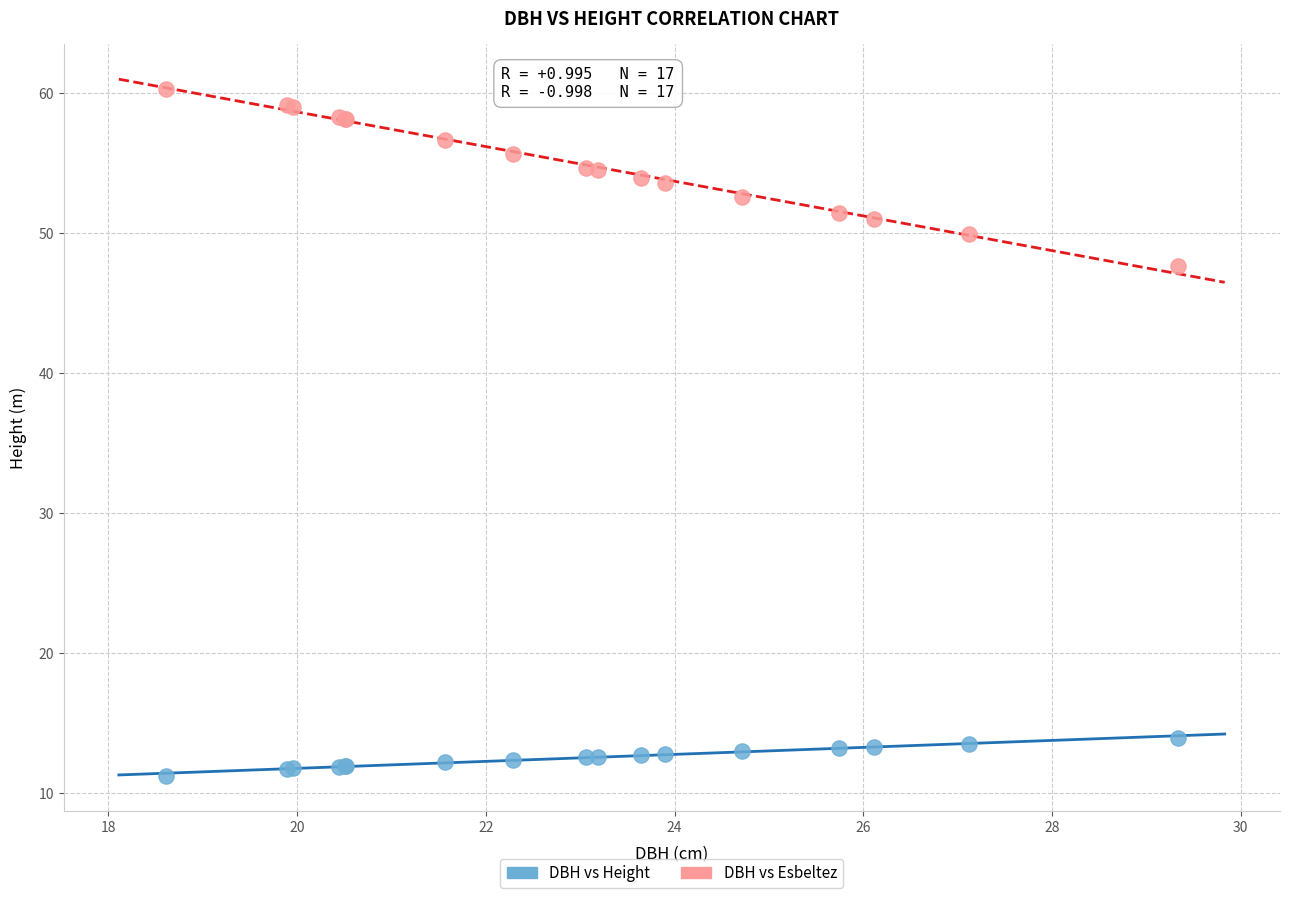

What are all the series names shown in the legend?

DBH vs Height, DBH vs Esbeltez